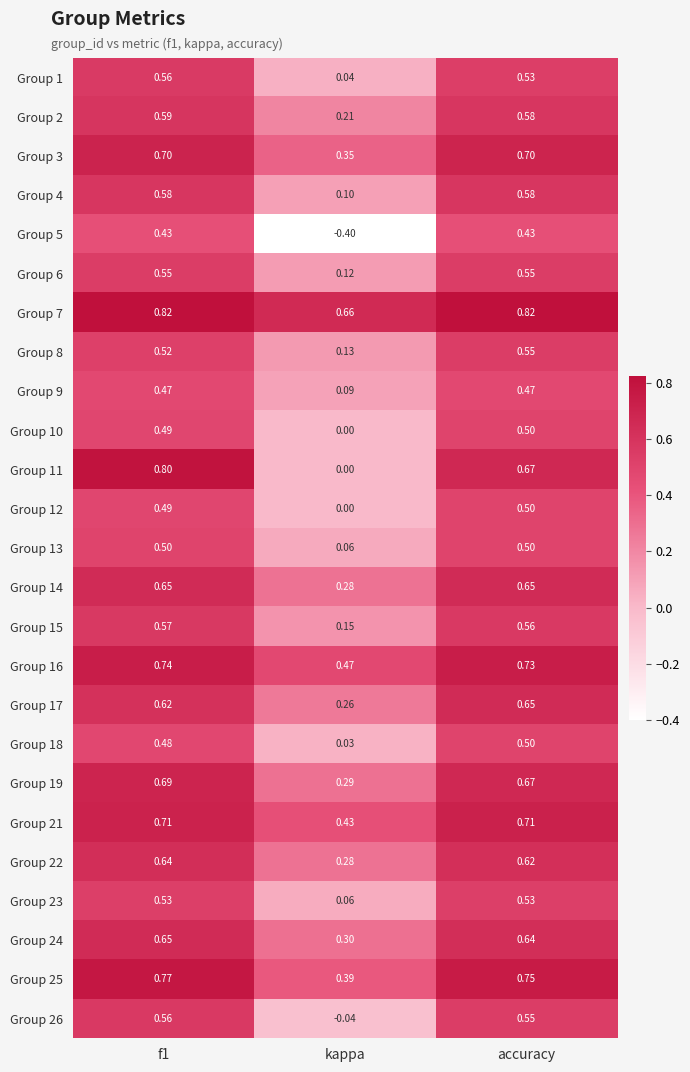

Which label corresponds to the smallest value in the chart?

kappa